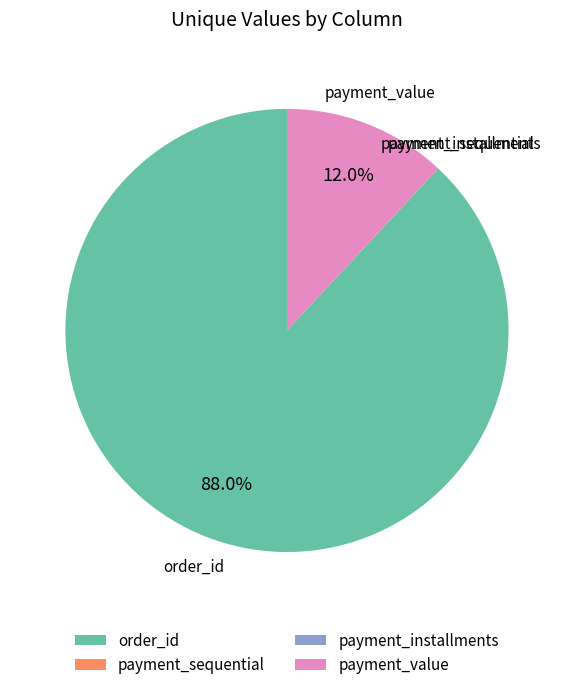

Is there a majority slice in this chart?

Yes